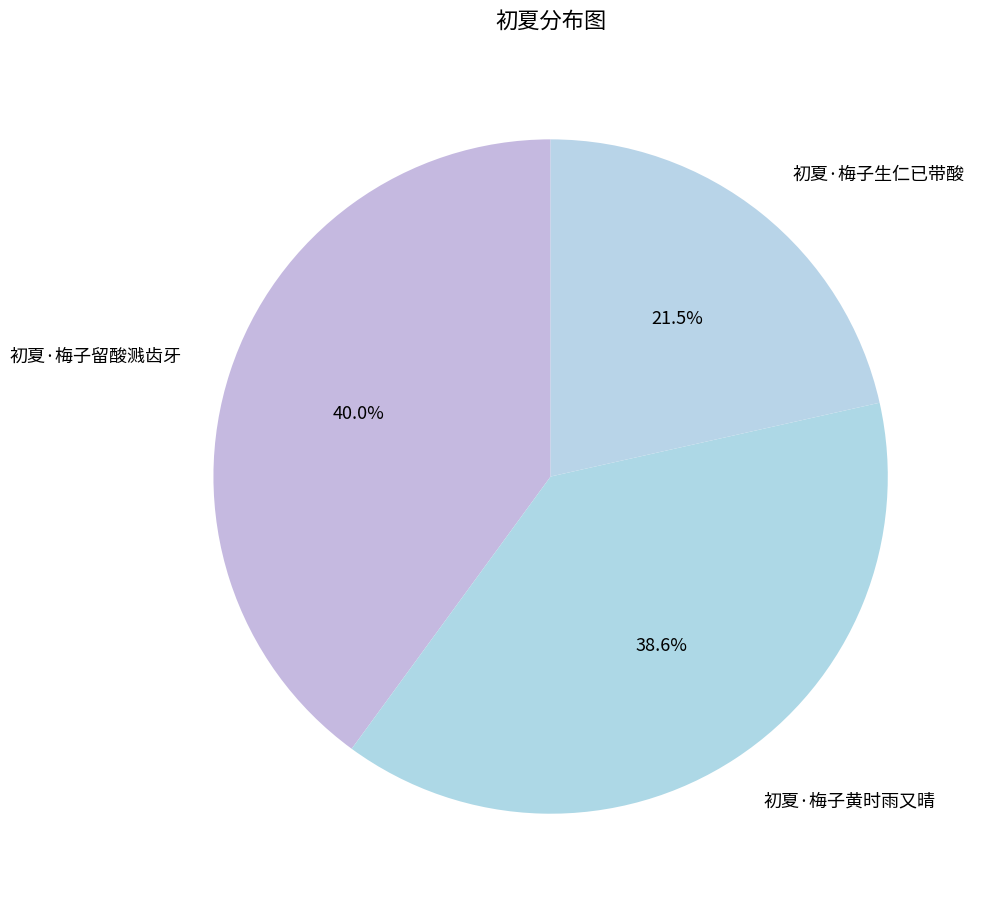

To the nearest percent, what percentage of the pie is 初夏·梅子留酸溅齿牙?

40%